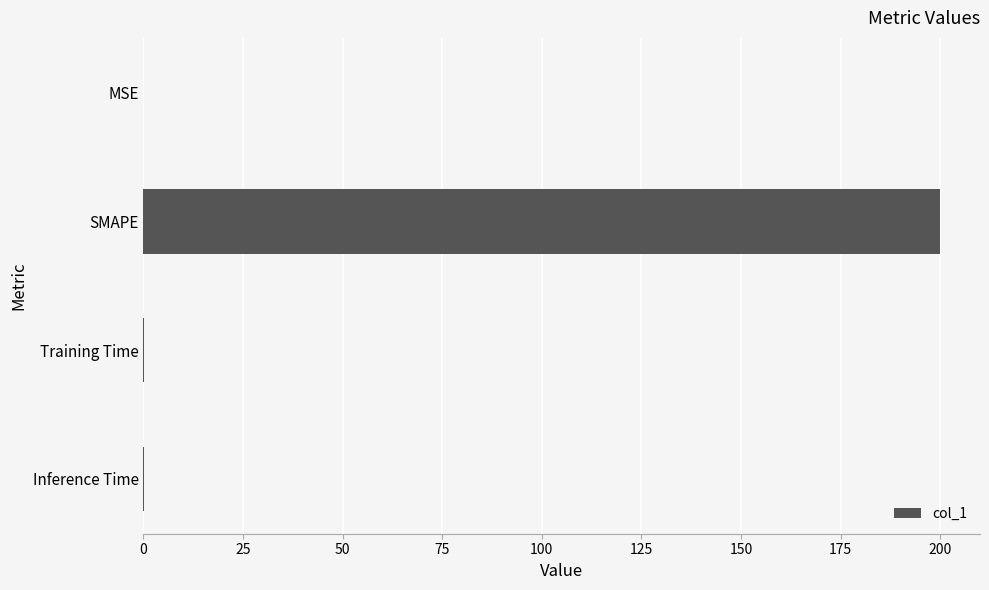

Does the chart contain stacked bars?

No